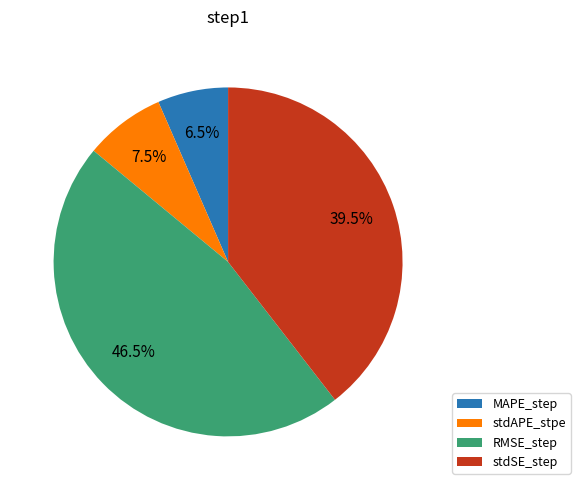

Combined, what portion of the pie is stdSE_step and MAPE_step?

46.0%